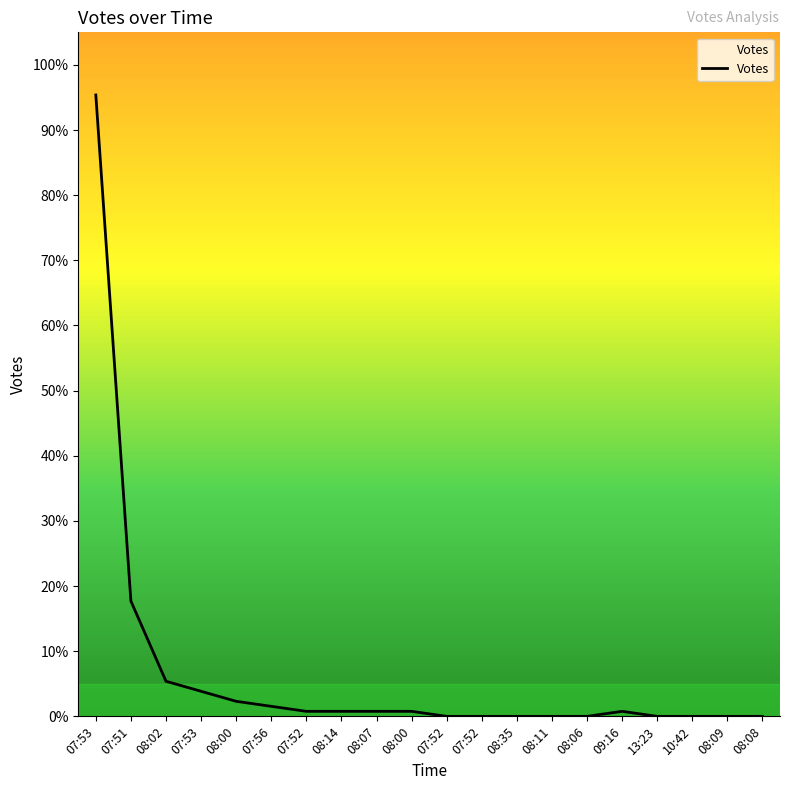

Rank the categories by value from highest to lowest.

07:53, 07:51, 08:02, 07:53, 08:00, 07:56, 07:52, 08:14, 08:07, 08:00, 09:16, 07:52, 07:52, 08:35, 08:11, 08:06, 13:23, 10:42, 08:09, 08:08